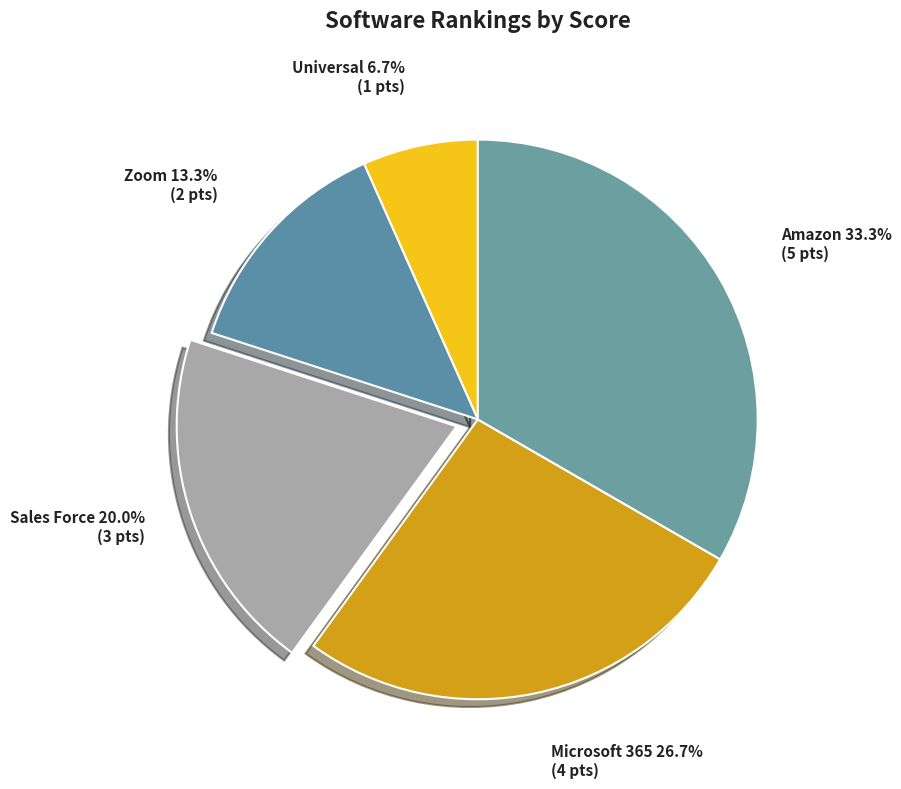

To the nearest percent, what is the difference between the largest and smallest slice percentages?

27%